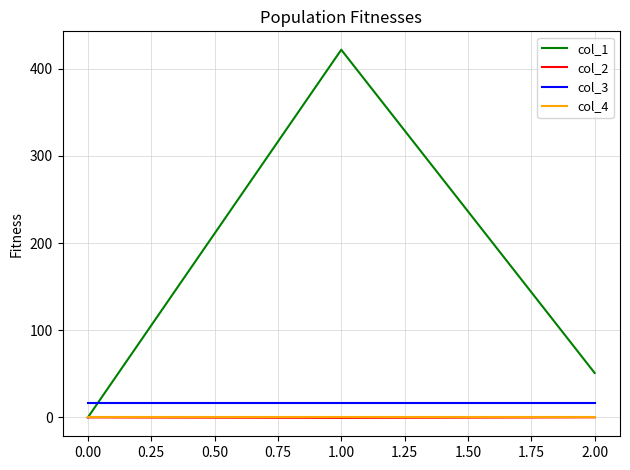

How many series are shown in this chart?

4